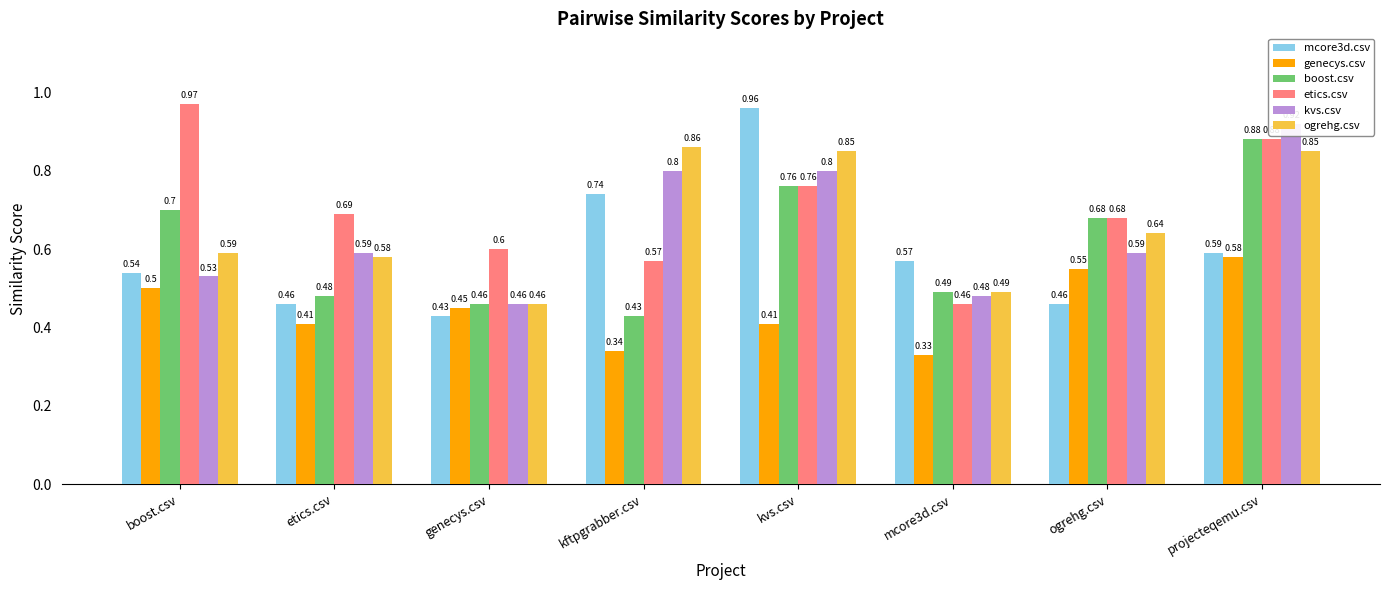

True or false: etics.csv has a value of 0.3 at kftpgrabber.csv.

False